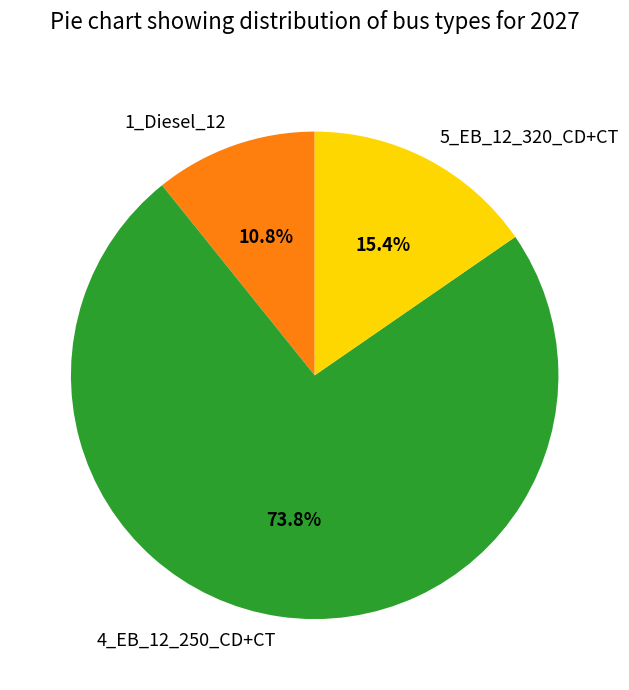

What percentage do 4_EB_12_250_CD+CT and 5_EB_12_320_CD+CT together represent?

89.2%